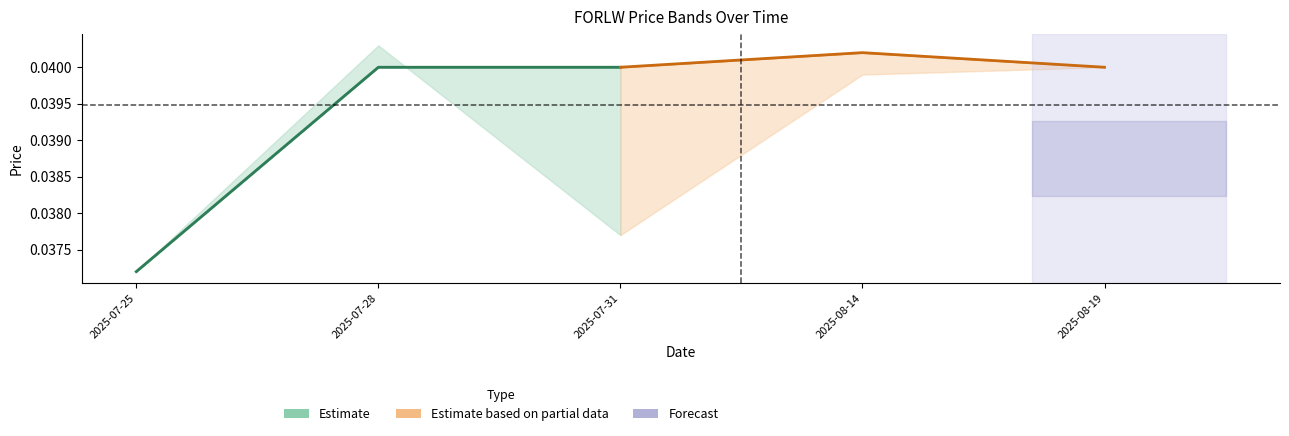

Between 2025-07-25 and 2025-07-31, which is larger?

2025-07-31